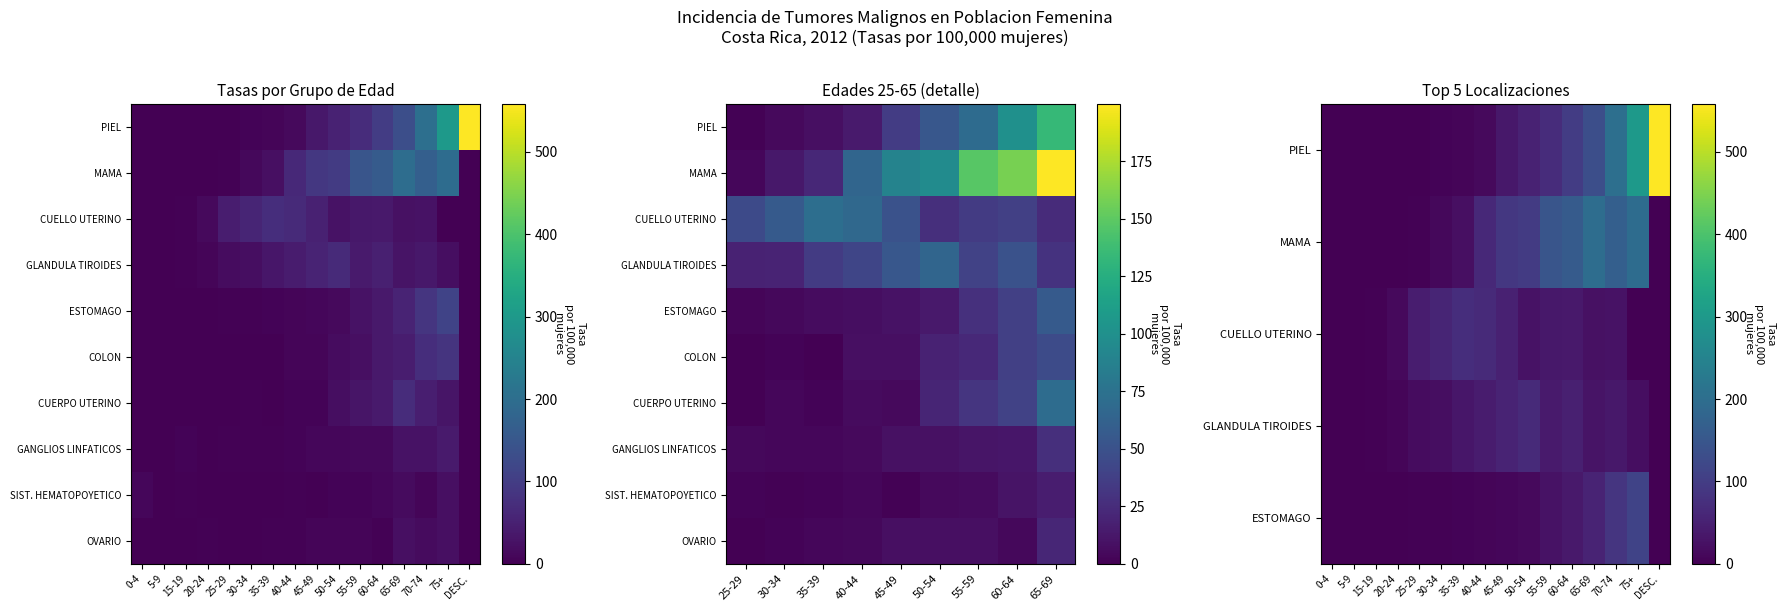

What is the difference between the maximum and second lowest values in the ESTOMAGO series?

111.3